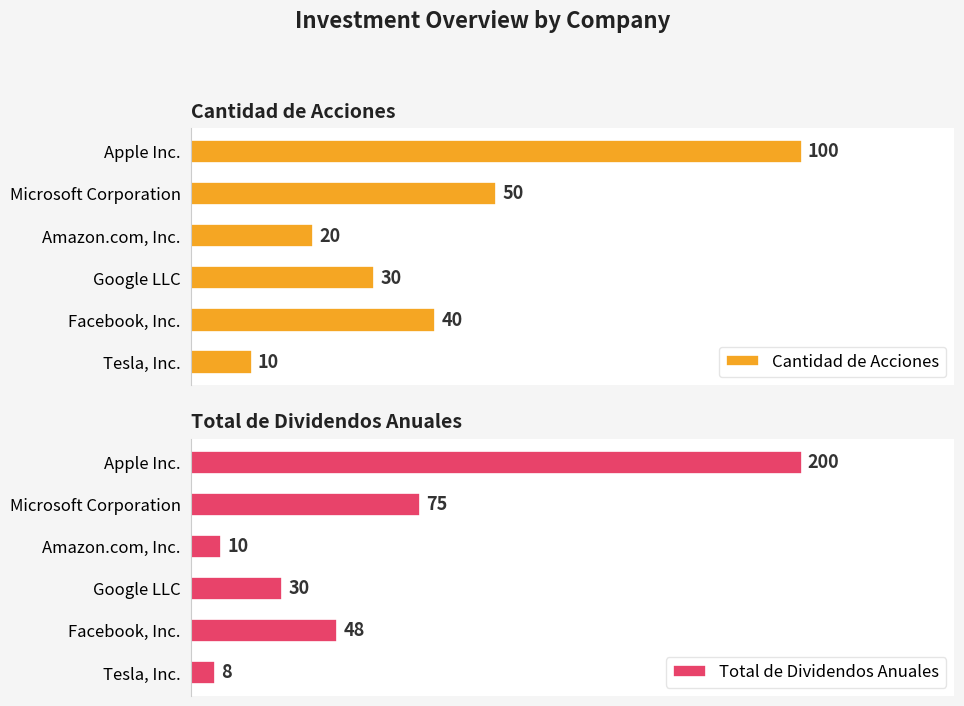

True or false: Cantidad de Acciones has a value of 20 at 2.

True